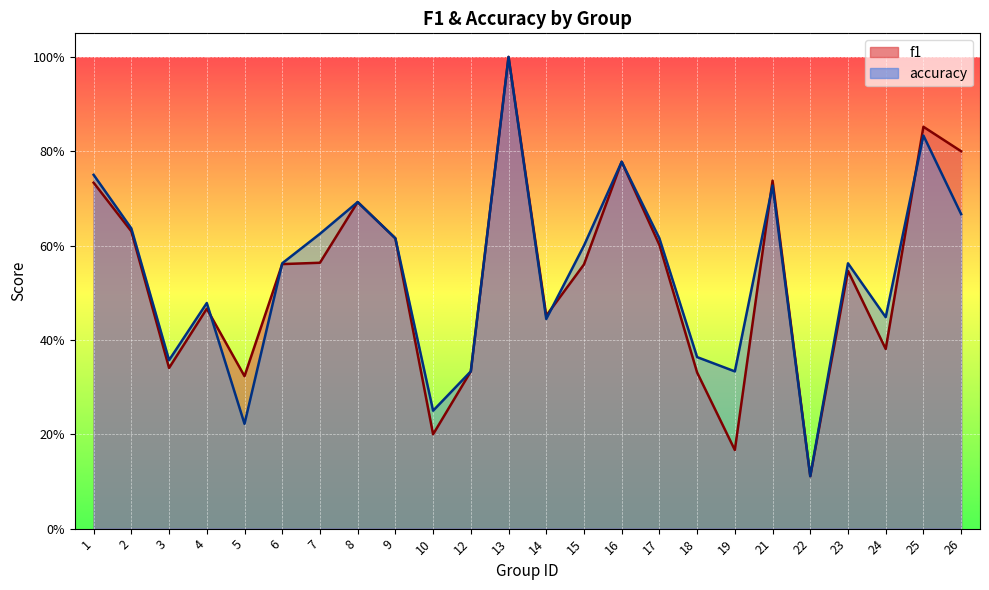

What is the sum of the accuracy values at 3 and 12?

0.7